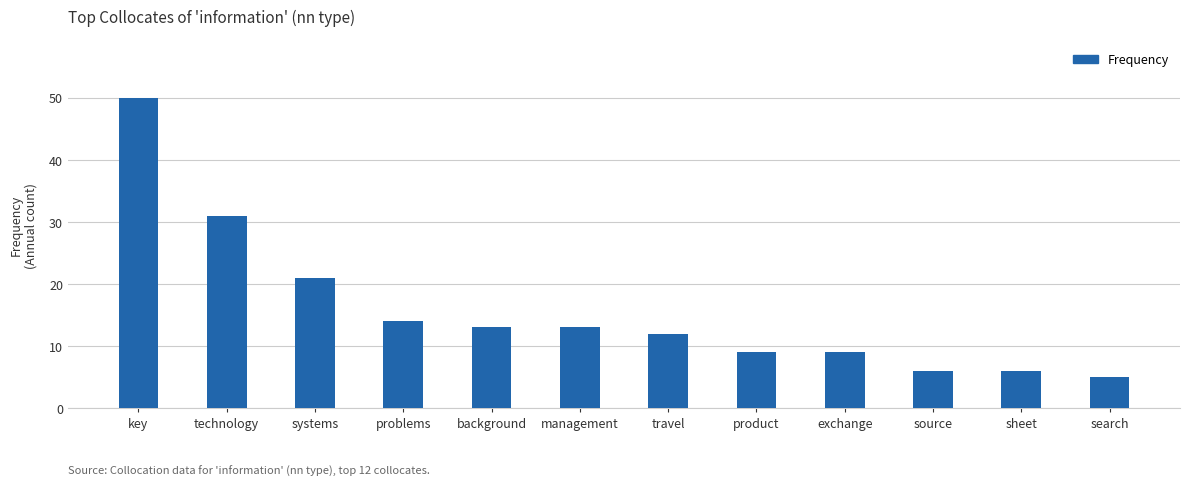

Between management and source, which is larger?

management